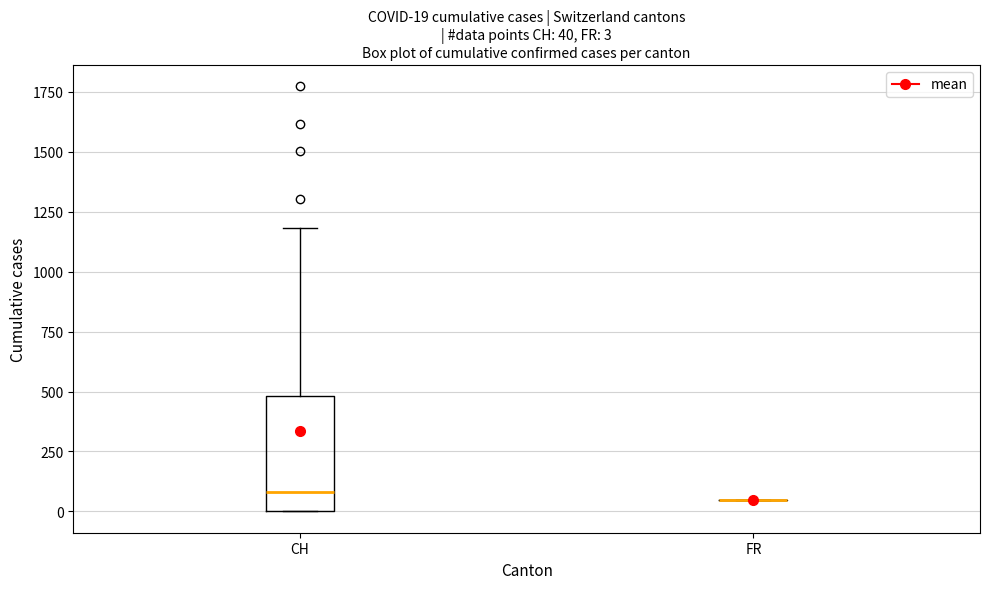

Which box is the tallest, from its lower edge to its upper edge?

CH